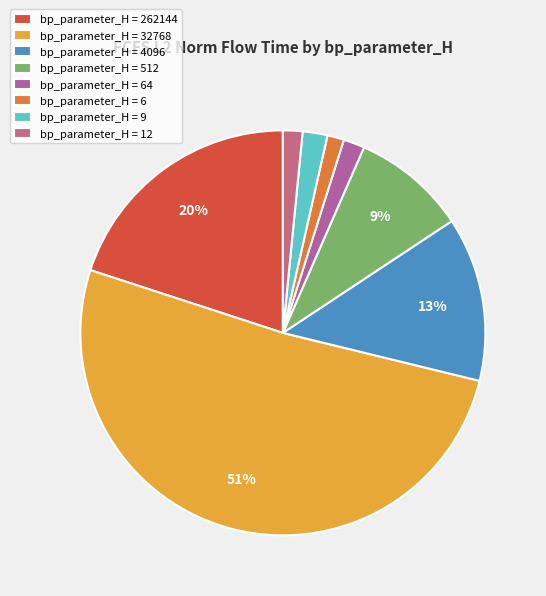

Which category has the smallest portion of the pie?

6